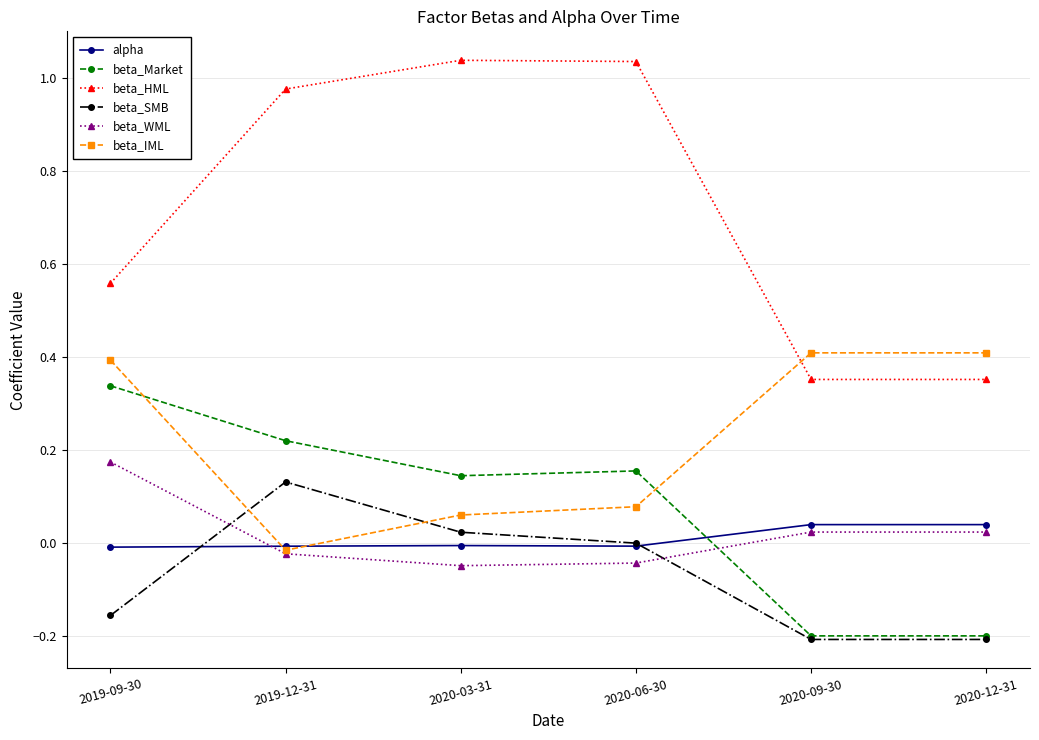

Which series has the largest total across all categories?

beta_HML